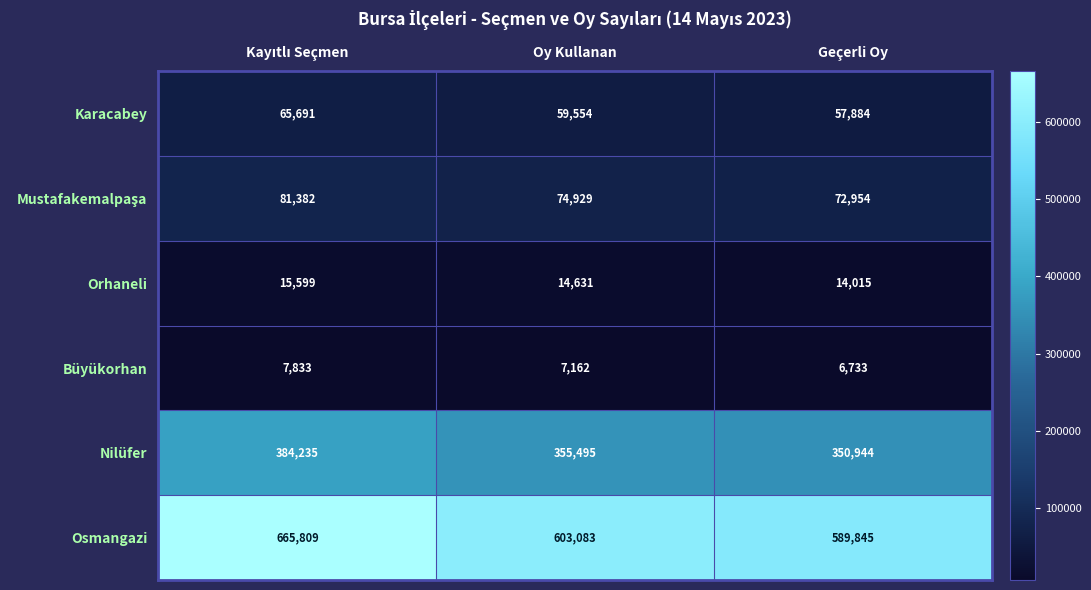

How many Nilüfer values are between 350944 and 384235?

3